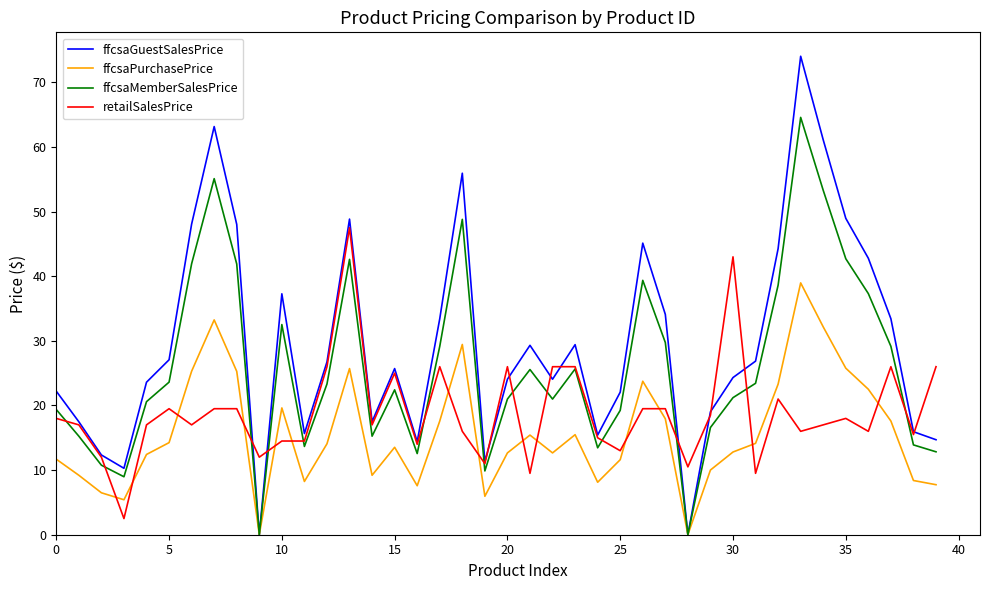

Which series ends up on top after the final intersection of retailSalesPrice and ffcsaPurchasePrice?

retailSalesPrice